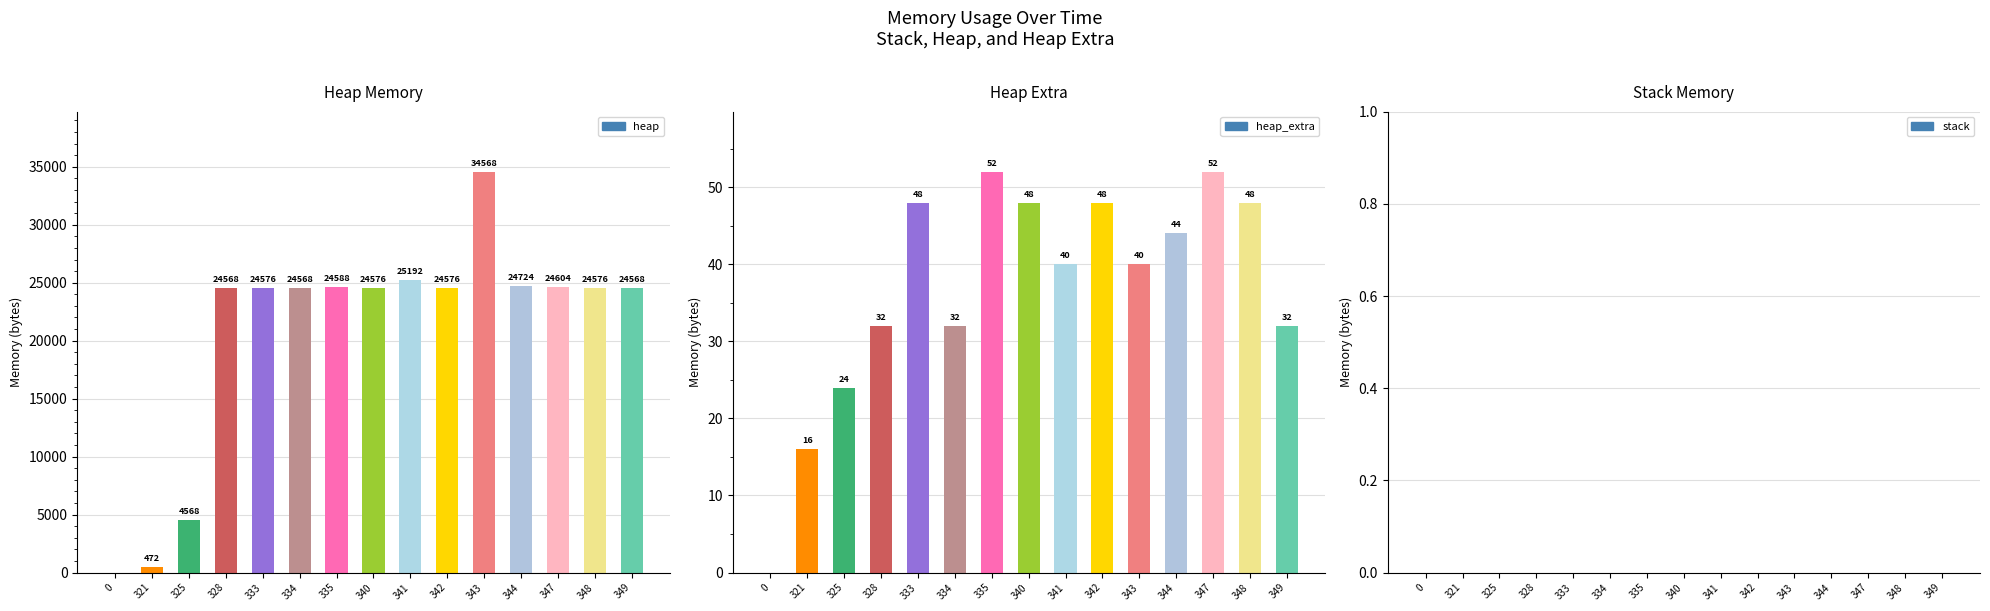

How many series are shown in this chart?

3